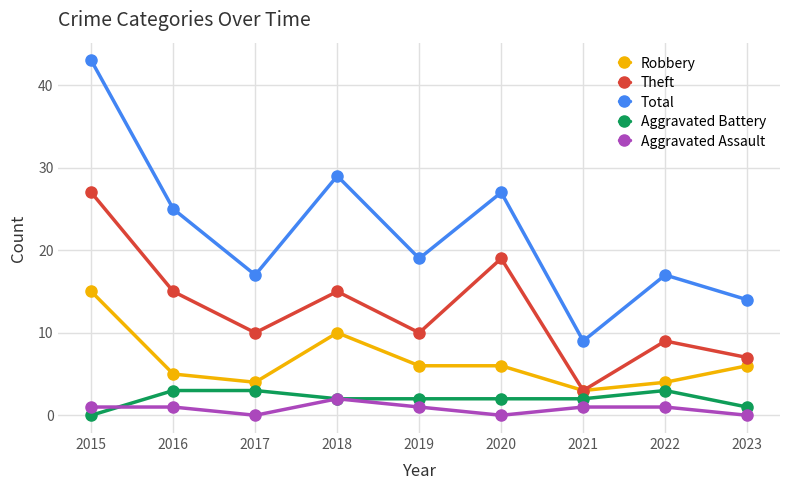

Read the Theft value at 2019.

10